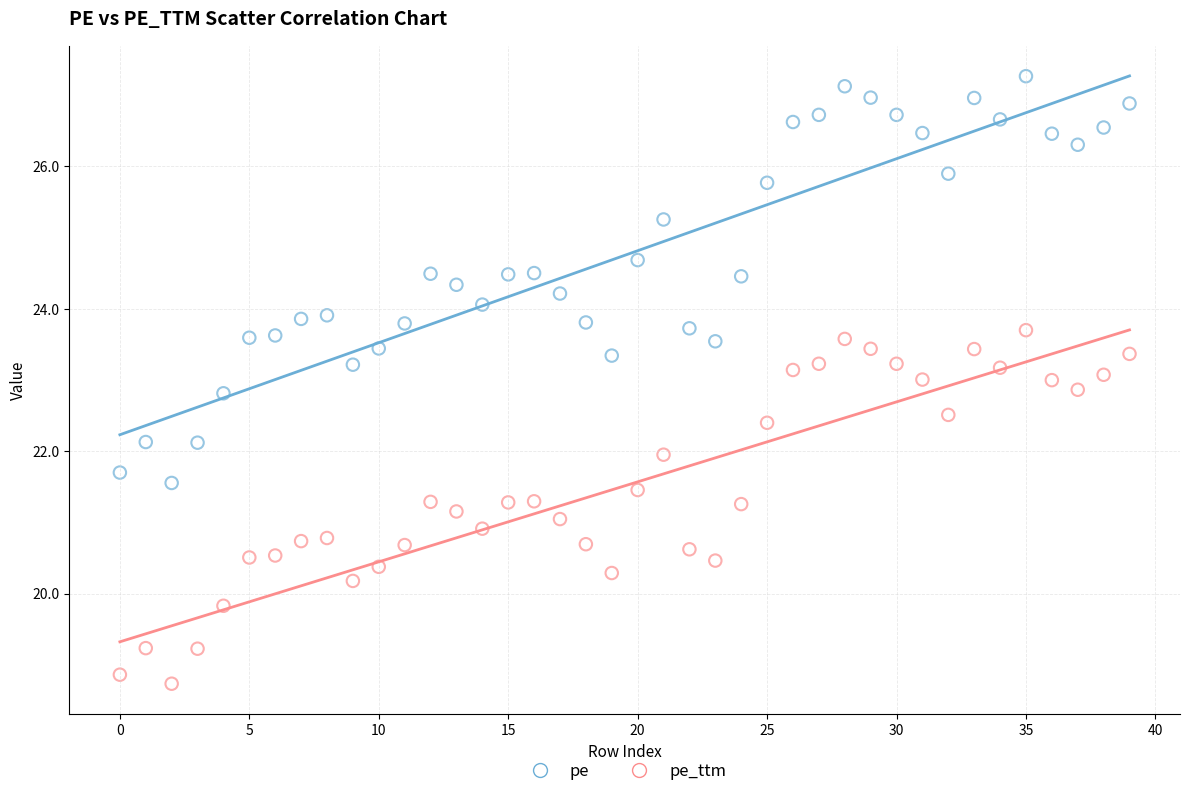

Which series reaches the minimum Y coordinate?

pe_ttm